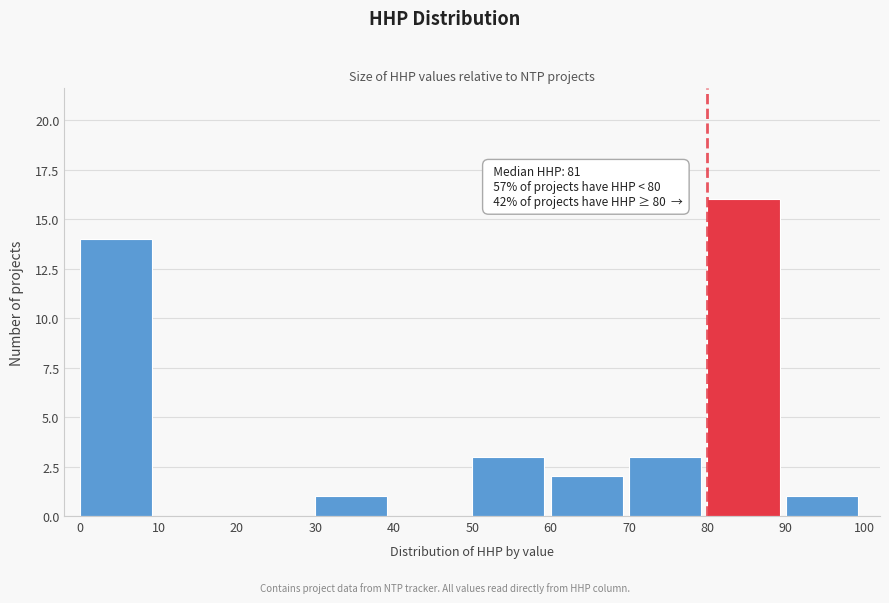

Which range on the x-axis has the tallest bar?

80 to 90